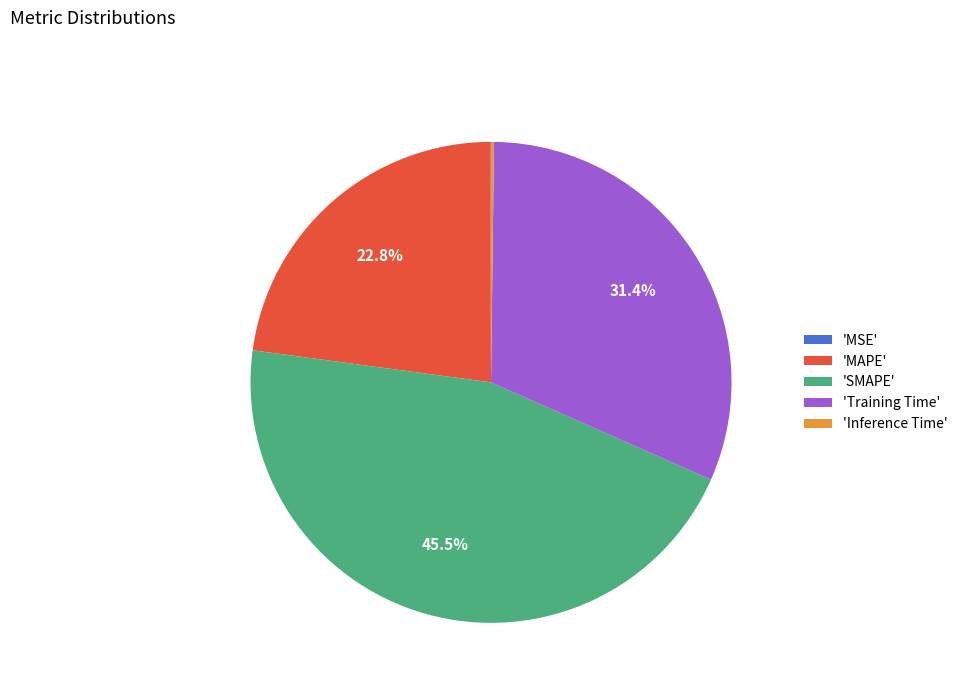

What is the largest slice in the pie chart?

'SMAPE'